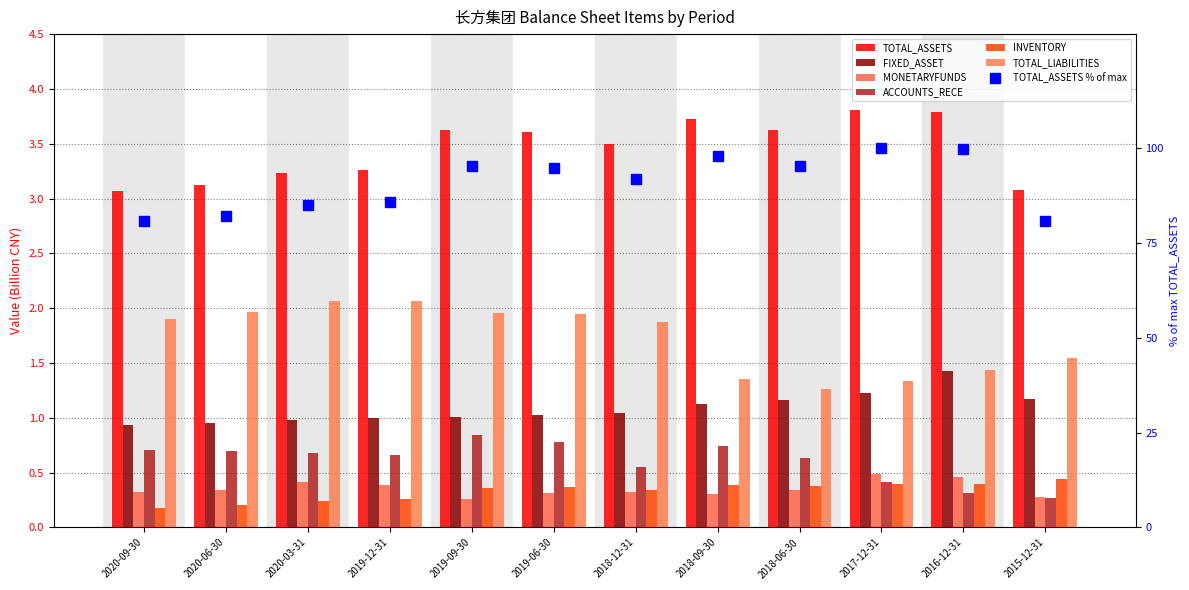

How many values in the FIXED_ASSET series exceed 1?

8